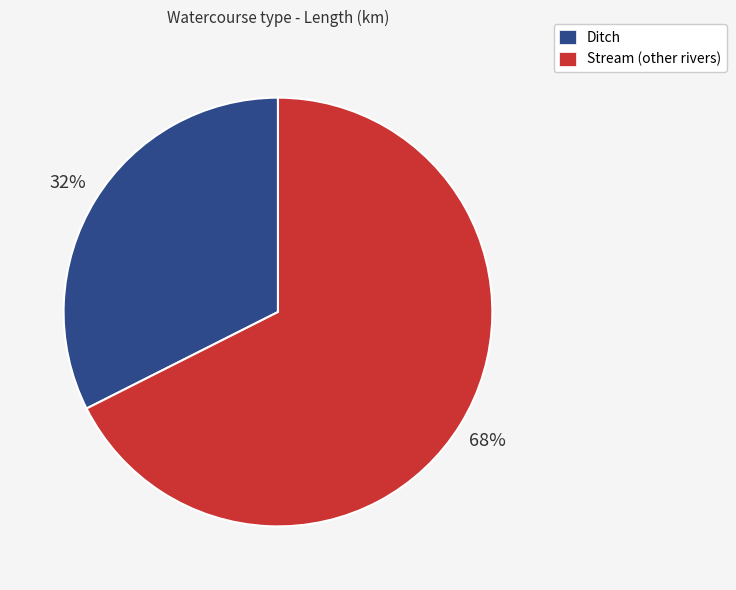

How many segments does this pie chart have?

2